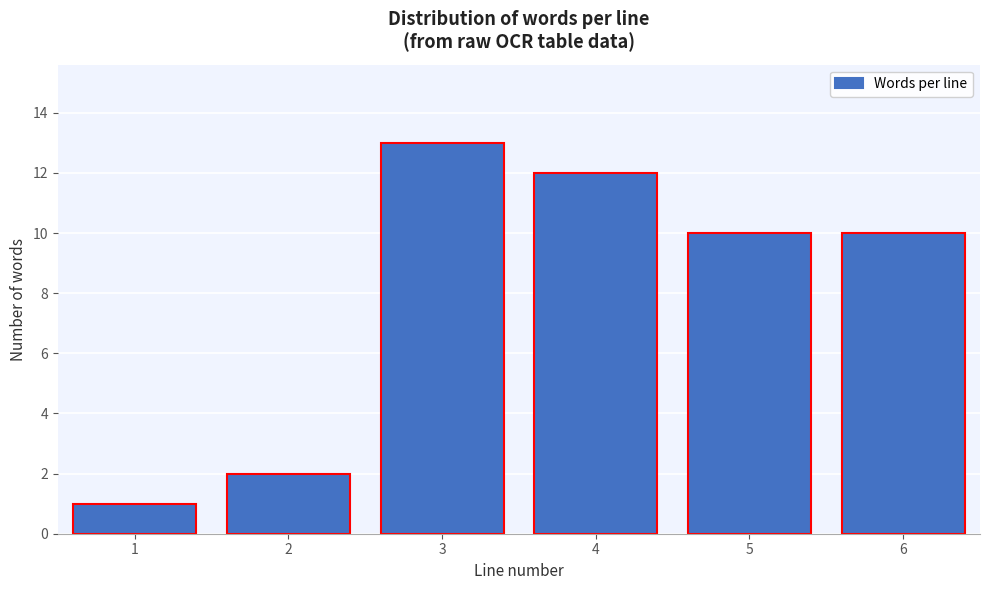

Reading left to right, list all the values displayed in this chart.

1	2	13	12	10	10